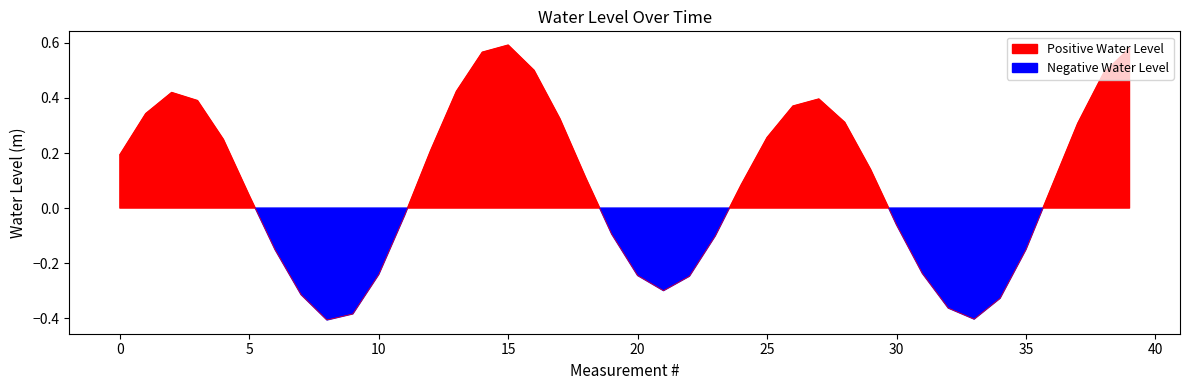

What is the maximum value shown in the chart?

0.6